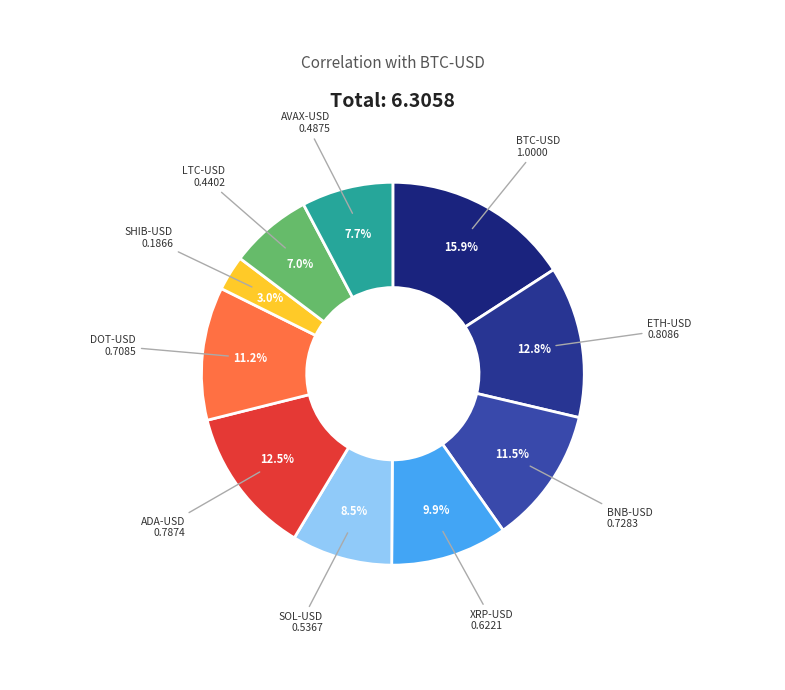

Count the number of slices in the pie.

10